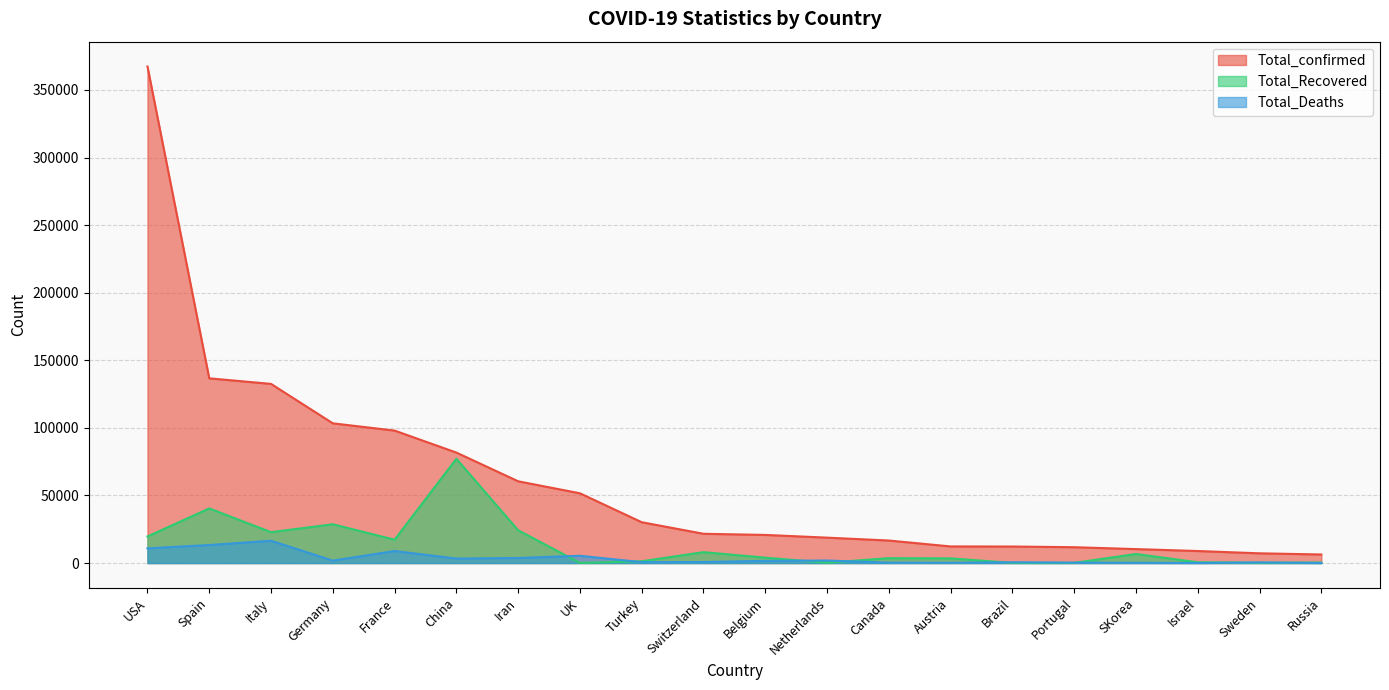

At which category does Total_Recovered reach its first local valley?

Italy